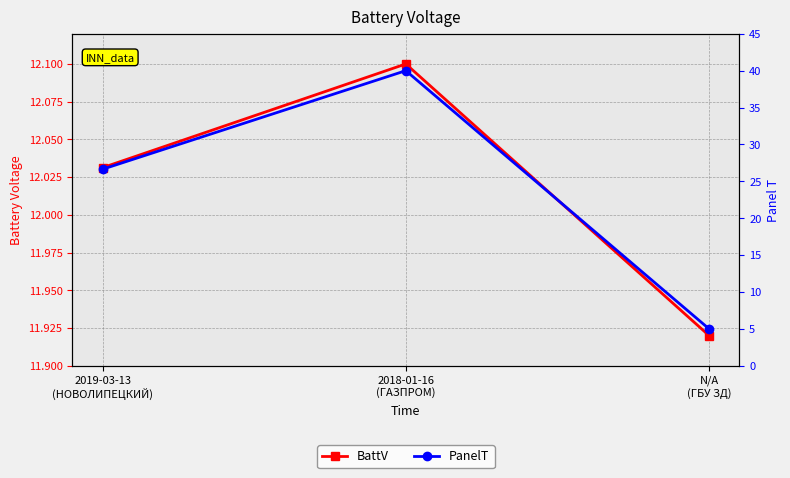

What is the smallest value displayed?

5.0